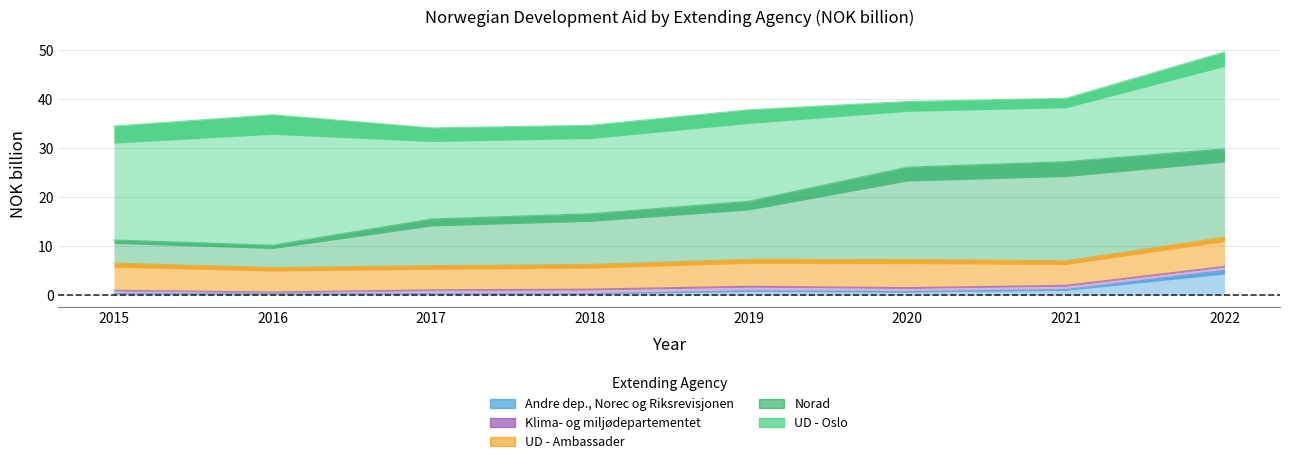

Which series changed the most between 2015 and 2017?

Norad